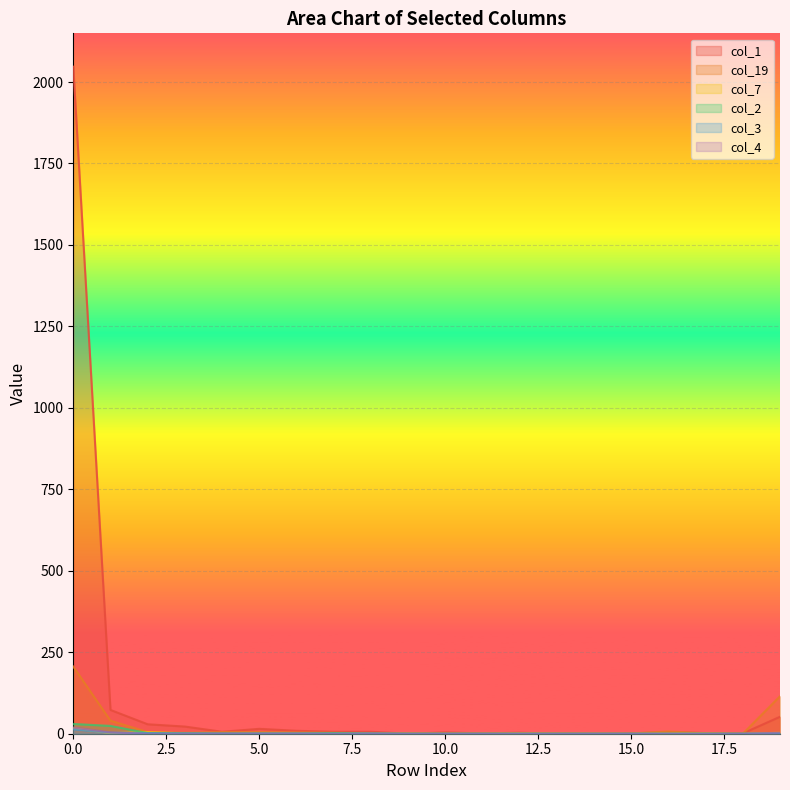

Reading left to right, list all the values displayed in this chart.

col_1: 0=2047	1=73	2=29	3=22	4=6	5=15	6=9	7=6	8=6	9=0	10=4	11=1	12=3	13=0	14=0	15=1	16=5	17=2	18=1	19=52
col_19: 0=206	1=40	2=5	3=3	4=5	5=5	6=4	7=3	8=1	9=2	10=1	11=1	12=1	13=2	14=1	15=1	16=7	17=1	18=0	19=115
col_7: 0=17	1=2	2=5	3=1	4=0	5=0	6=0	7=0	8=0	9=0	10=0	11=0	12=1	13=0	14=0	15=0	16=1	17=1	18=0	19=3
col_2: 0=30	1=24	2=2	3=2	4=1	5=0	6=0	7=2	8=0	9=0	10=0	11=0	12=0	13=0	14=0	15=0	16=0	17=0	18=0	19=0
col_3: 0=14	1=3	2=2	3=0	4=0	5=1	6=1	7=0	8=1	9=0	10=0	11=0	12=0	13=0	14=0	15=0	16=0	17=0	18=0	19=1
col_4: 0=19	1=4	2=0	3=1	4=1	5=0	6=0	7=0	8=0	9=0	10=0	11=0	12=0	13=0	14=0	15=0	16=0	17=0	18=0	19=3